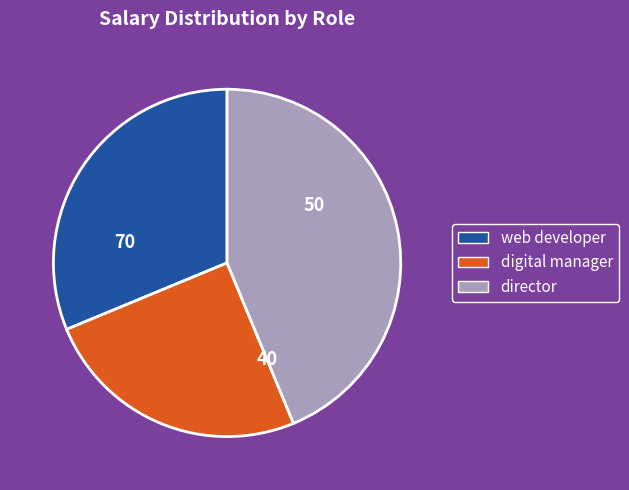

Count the number of slices in the pie.

3